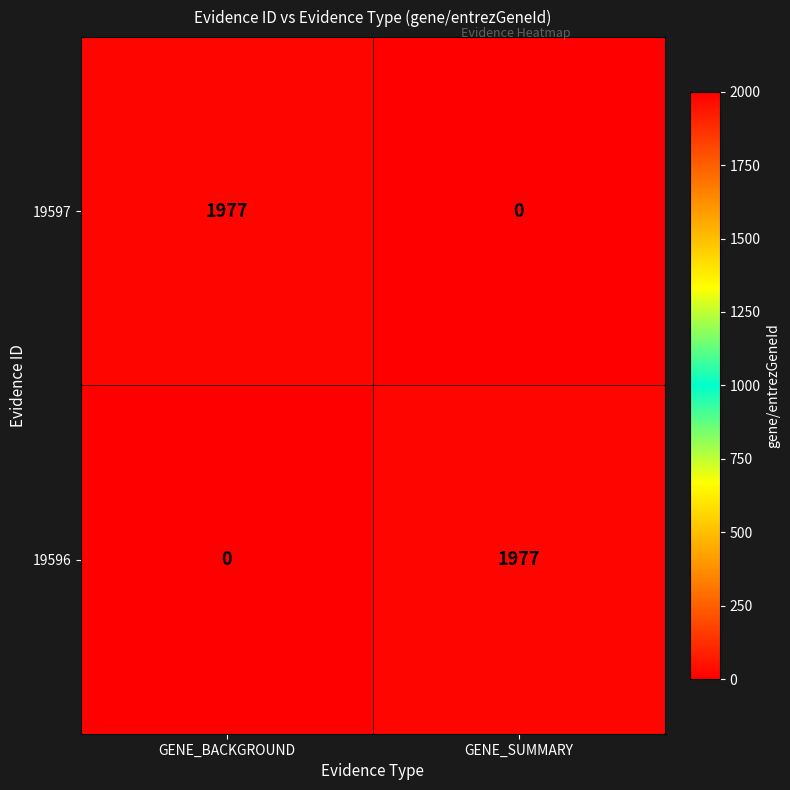

Count the number of categories in the chart.

2